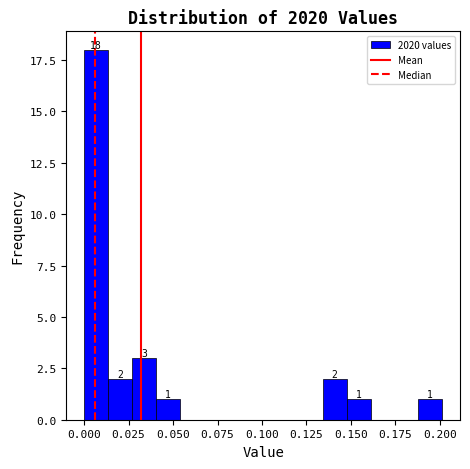

Read against the x-axis, roughly where is the centre of the tallest bar?

0.005